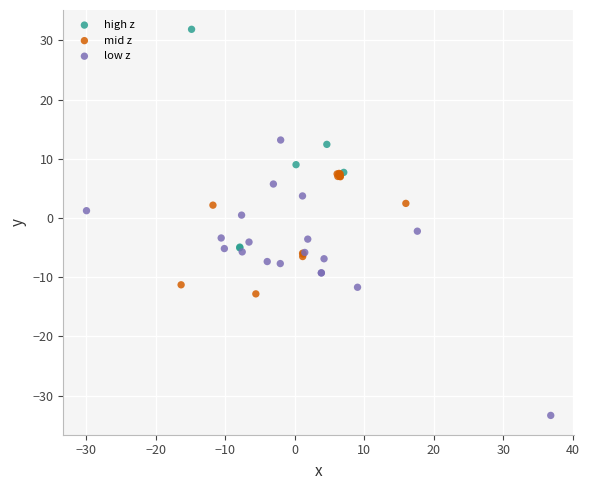

What are all the series names shown in the legend?

high z, mid z, low z